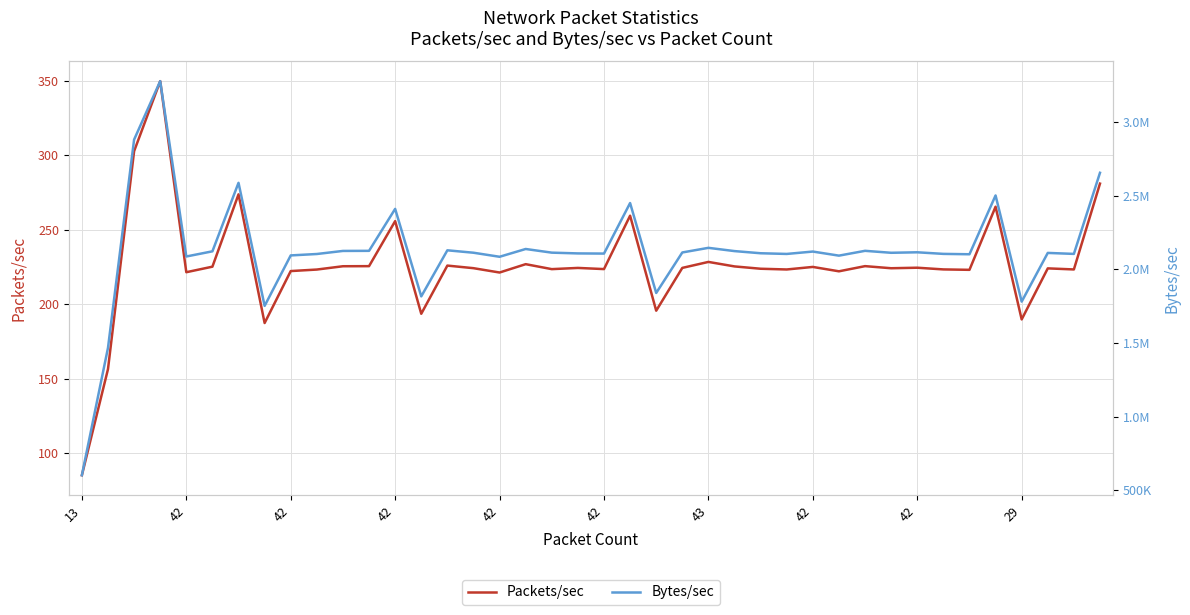

True or false: Packets/sec and Bytes/sec cross at least once.

False